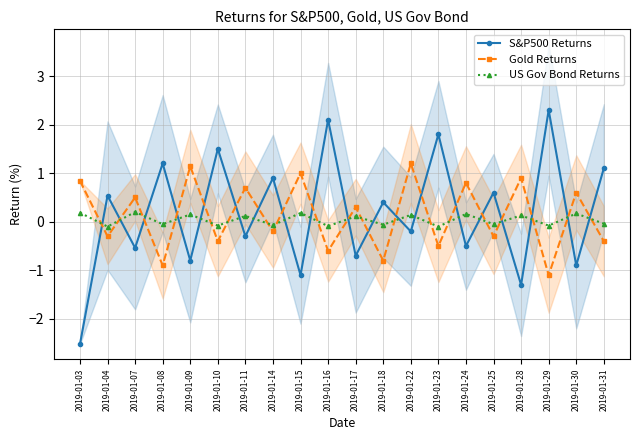

How many values in US Gov Bond Returns are below zero?

10